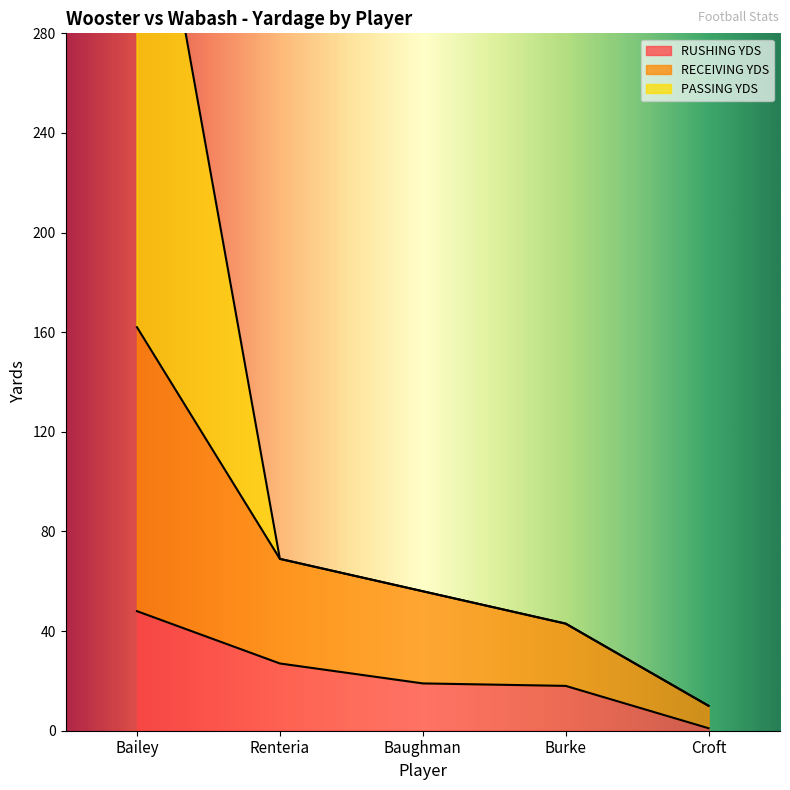

The RUSHING YDS series shows 86 at Bailey. True or false?

False